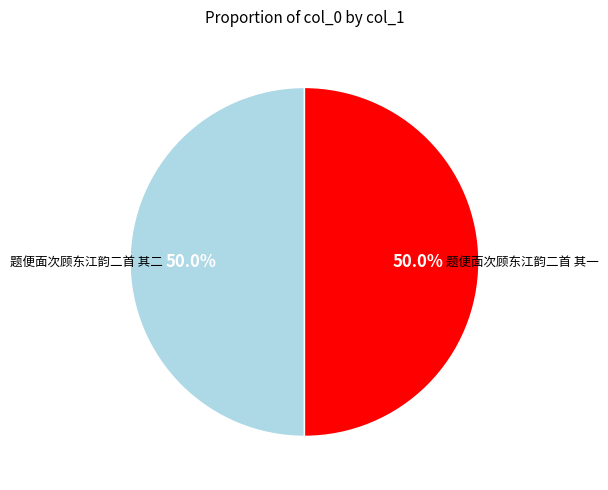

Approximately how many times larger is the value at 题便面次顾东江韵二首 其二 compared to 题便面次顾东江韵二首 其一?

1.0